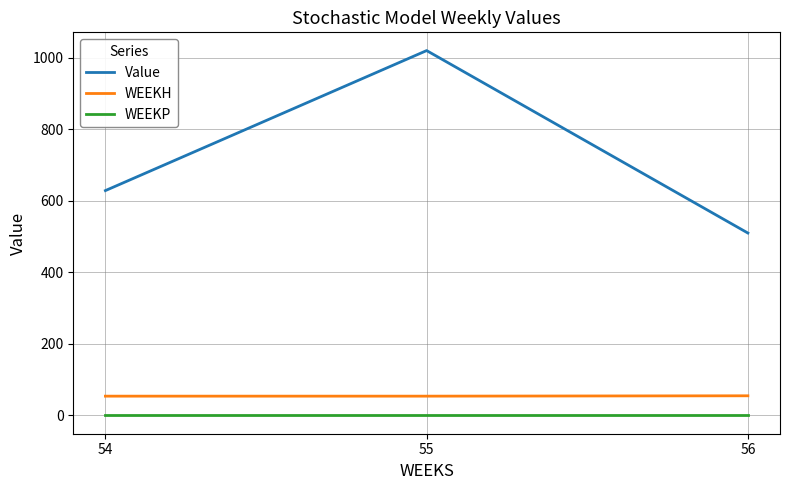

Rank the series at 54 from lowest to highest value.

WEEKP, WEEKH, Value